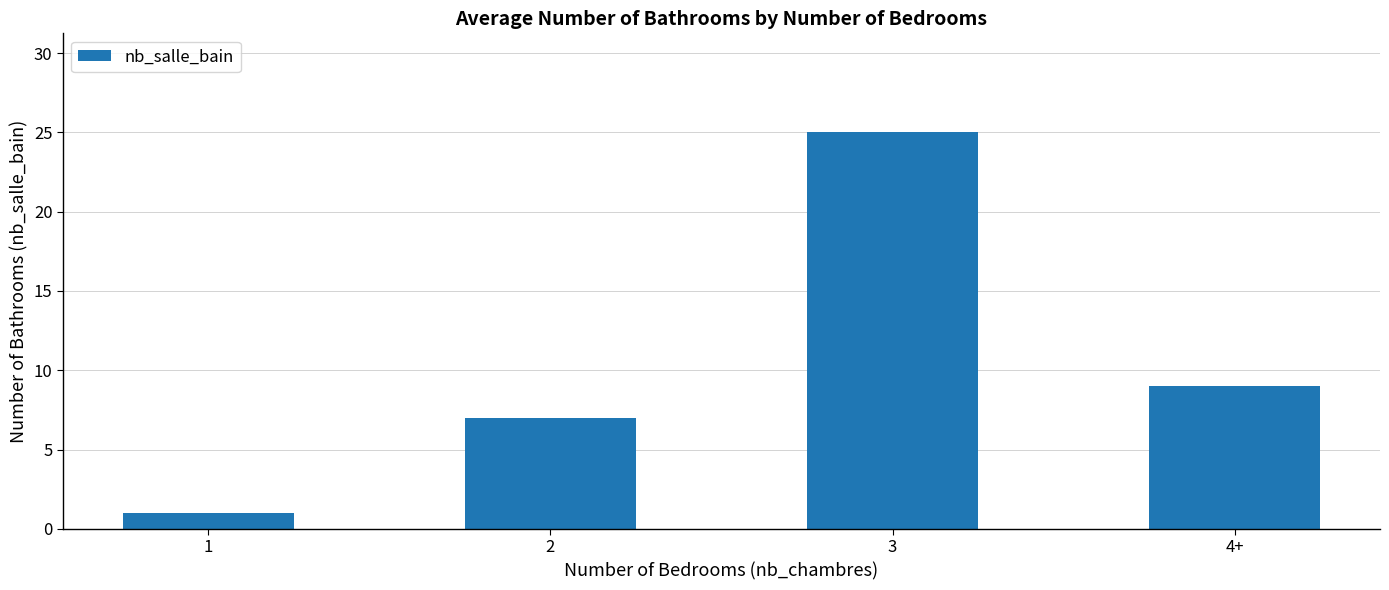

Reading left to right, transcribe all the data shown in this chart.

1=1	2=7	3=25	4+=9